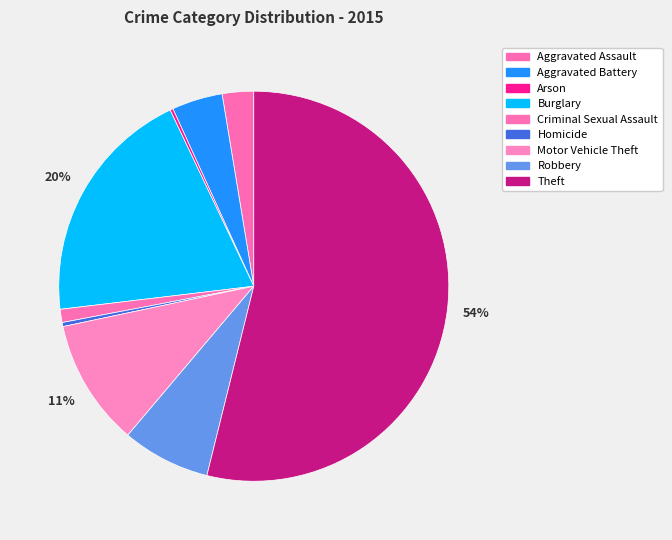

Count the number of slices in the pie.

9